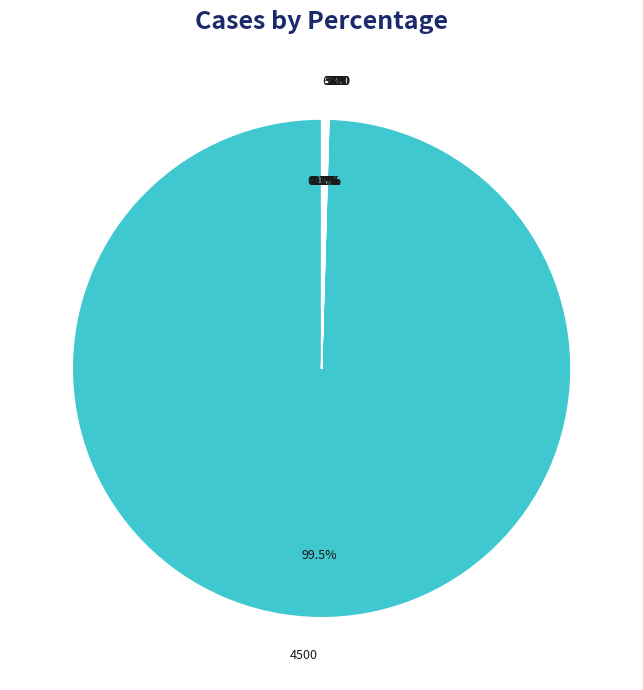

How many slices are in this pie chart?

10